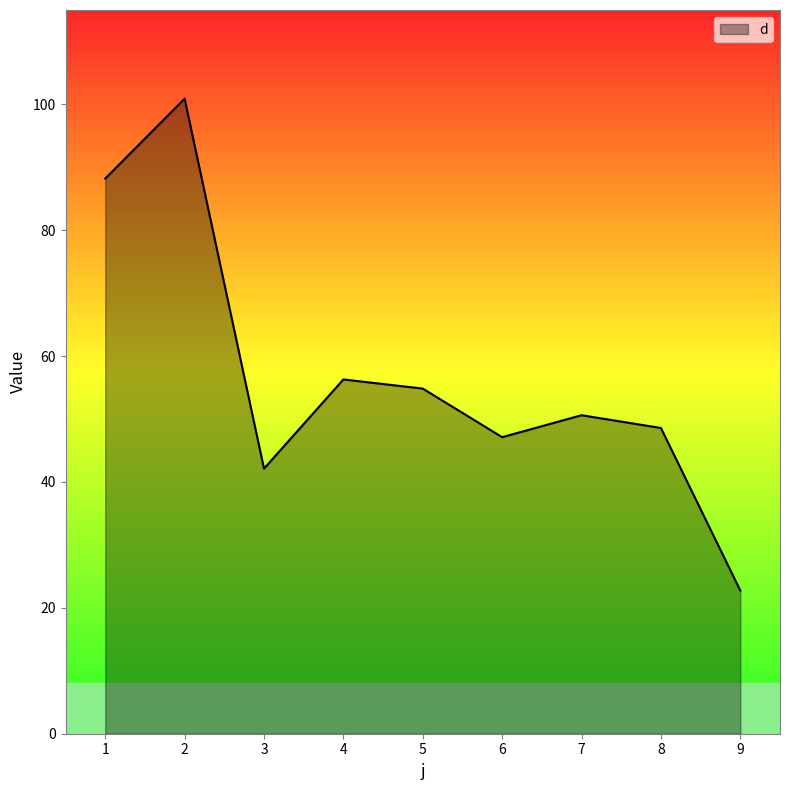

What is the sum of the values at 1 and 2?

189.1